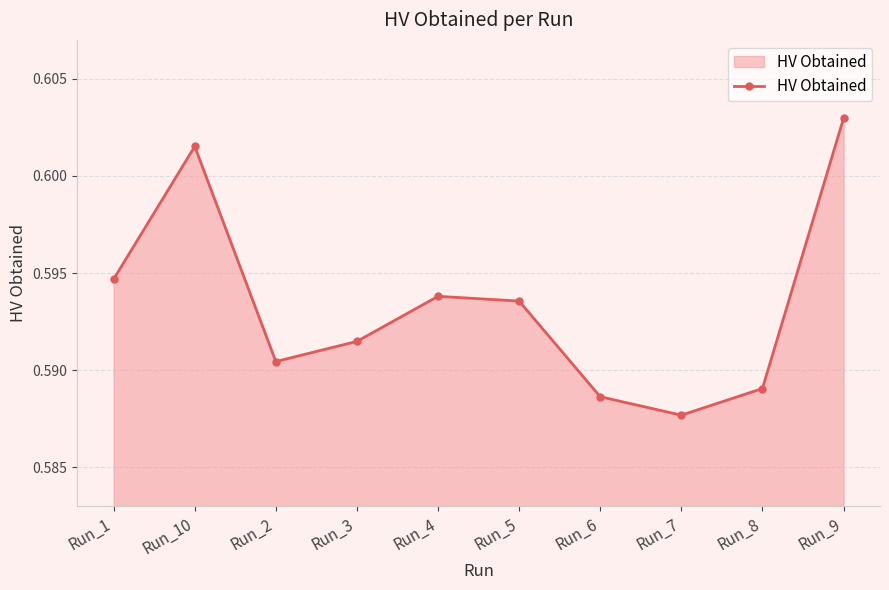

Which has a higher value, Run_9 or Run_7?

Run_9